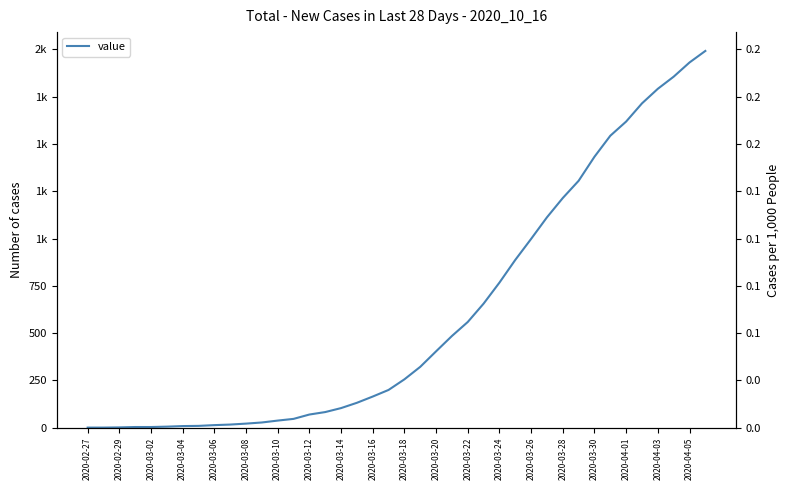

Count the number of data series in this chart.

1